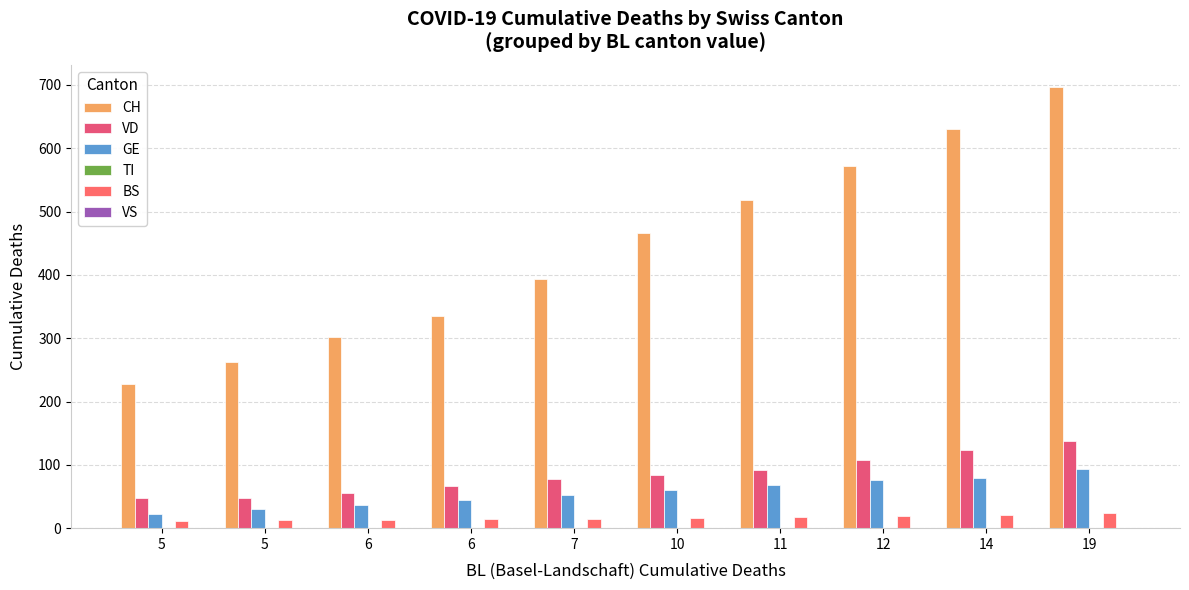

Count the number of data series in this chart.

4